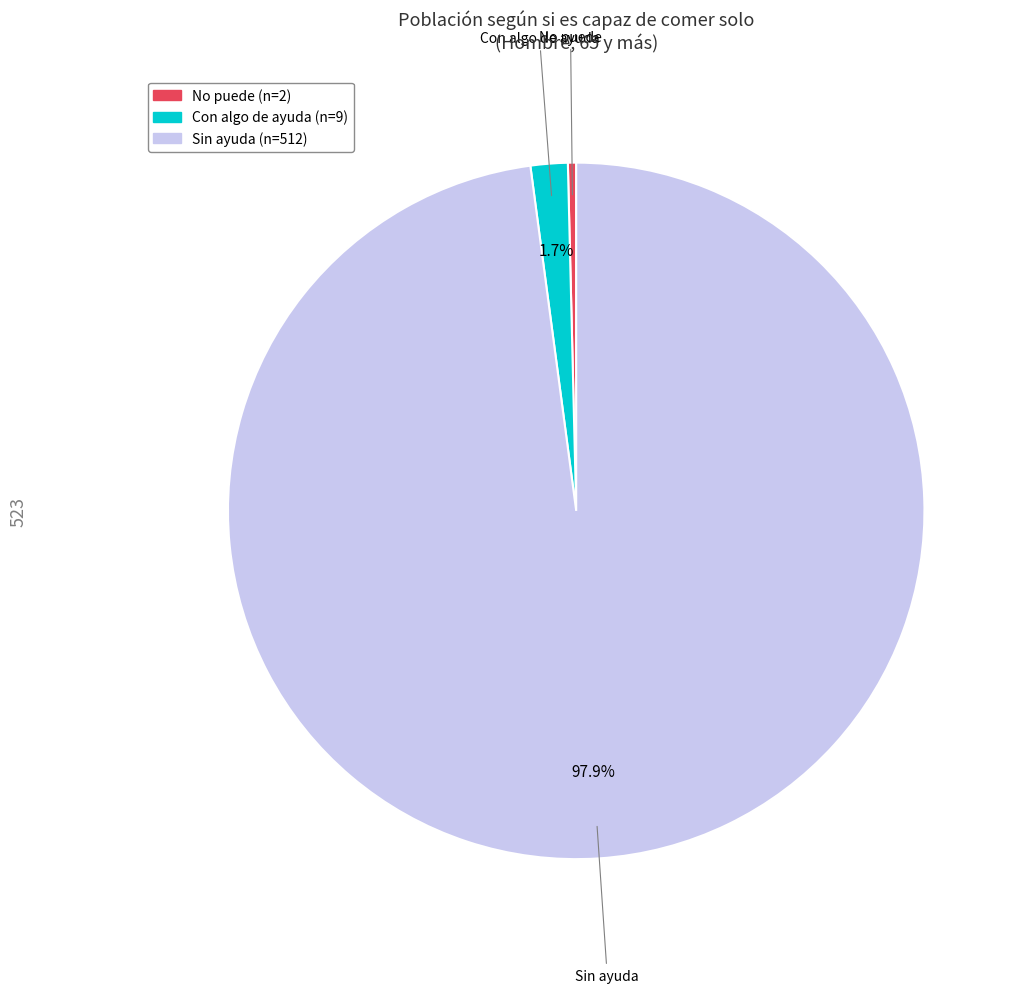

What percentage is the Sin ayuda slice, to the nearest percent?

98%